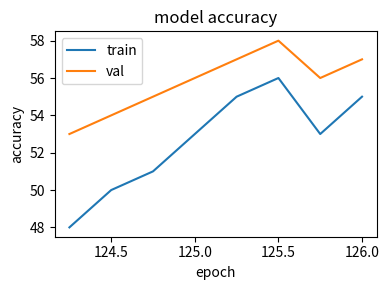

What is the difference between the second highest and minimum values in the train series?

7